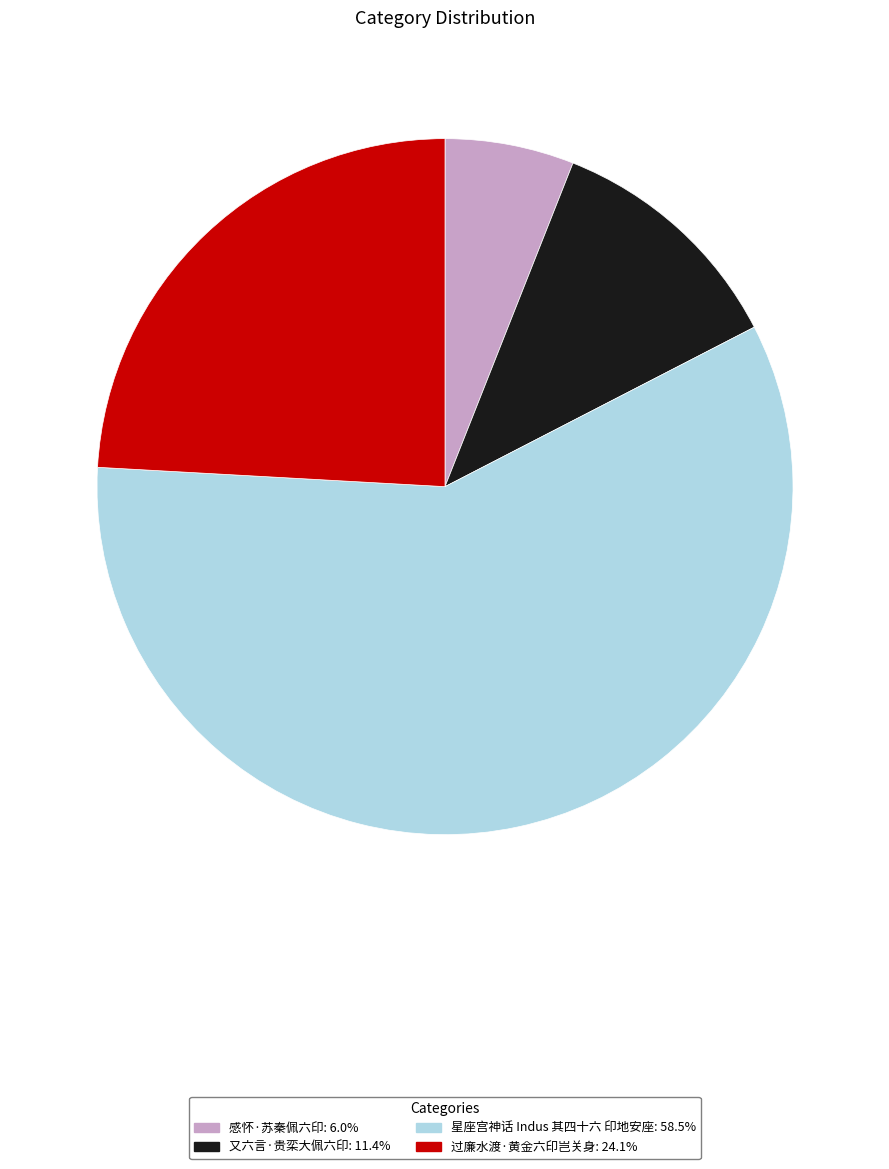

What is the smallest slice in the pie chart?

感怀·苏秦佩六印